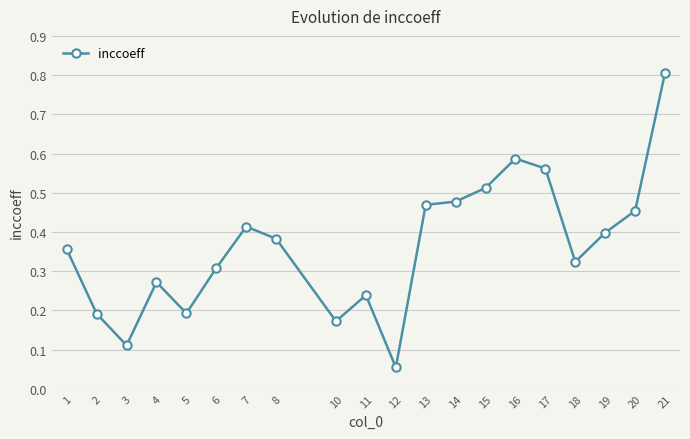

How many interior local valleys (lower than both neighbors) does the data have?

5